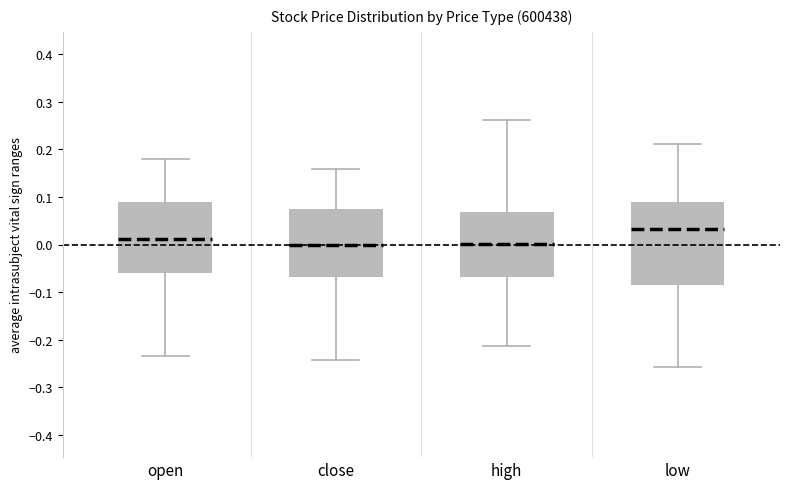

Reading left to right, transcribe this box plot: for each box, give where its median line is, the range the box spans, and where its two whiskers end, as read against the y-axis. The values are not printed on the chart, so give them approximately, as read against the axis.

open: median 0.01, box -0.06 to 0.09, whiskers -0.24 to 0.18
close: median 0.00, box -0.07 to 0.07, whiskers -0.24 to 0.16
high: median 0.00, box -0.07 to 0.07, whiskers -0.21 to 0.26
low: median 0.03, box -0.09 to 0.09, whiskers -0.26 to 0.21